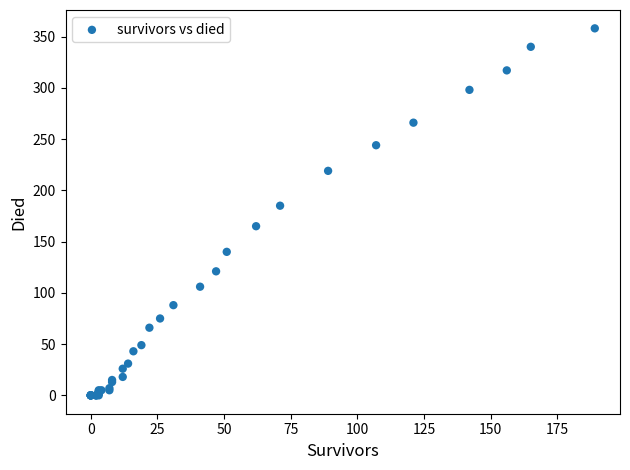

What Y value in the scatter plot is closest to 179?

185